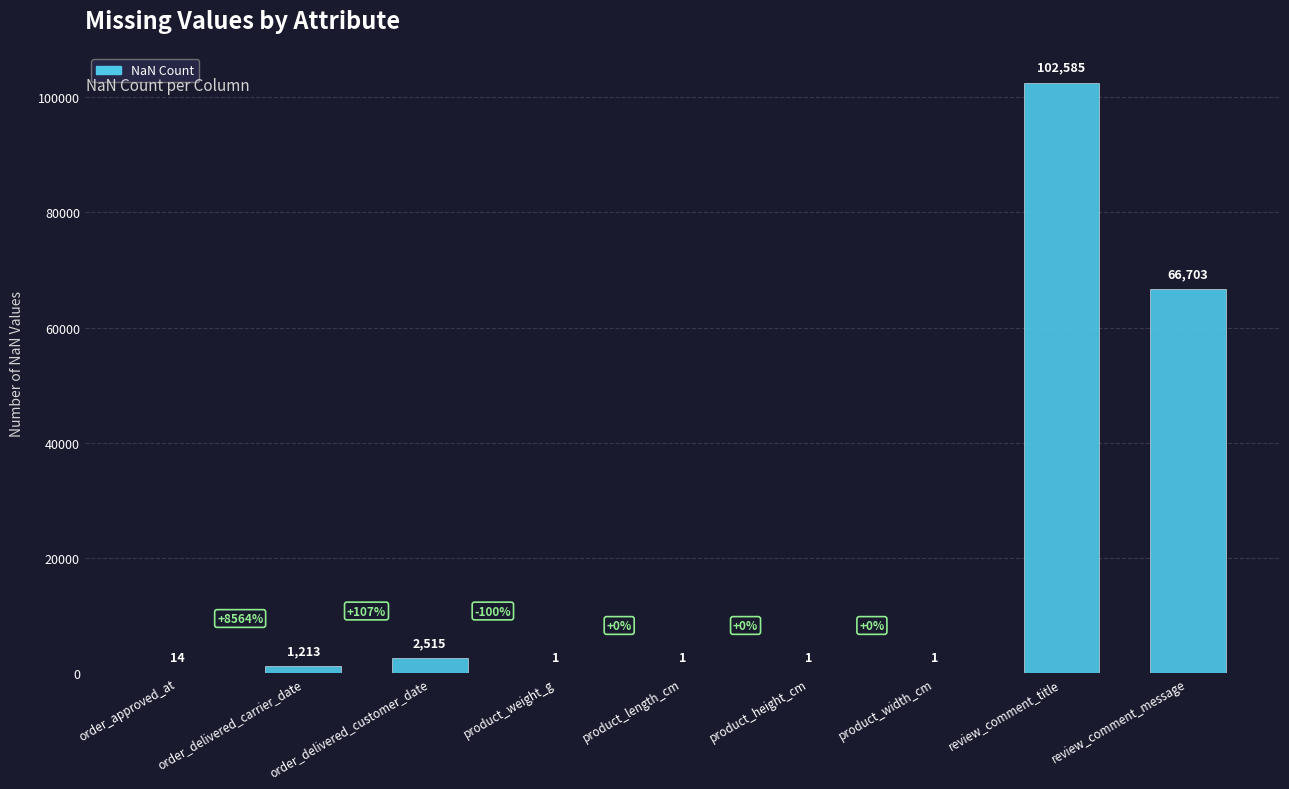

What is the change in value from product_height_cm to review_comment_title?

+102584